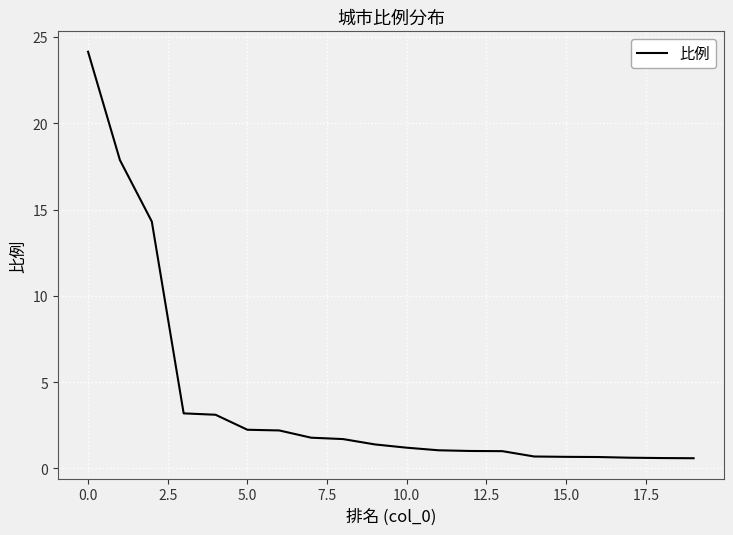

What is the sum of all values?

80.0